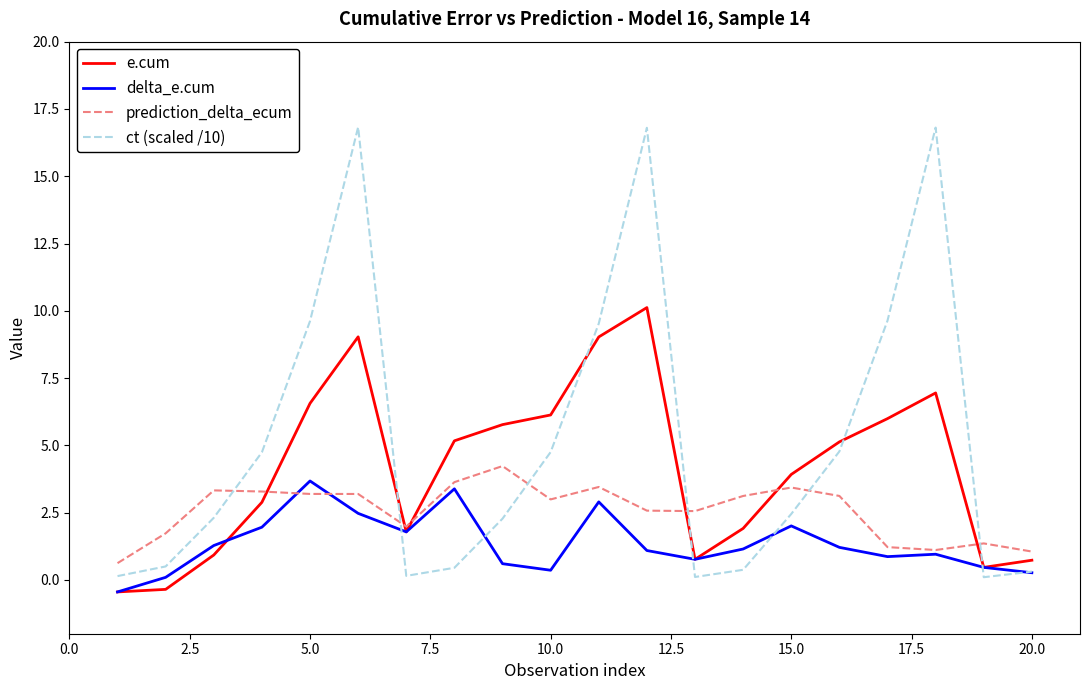

Which series has the largest range (max minus min)?

ct (scaled /10)